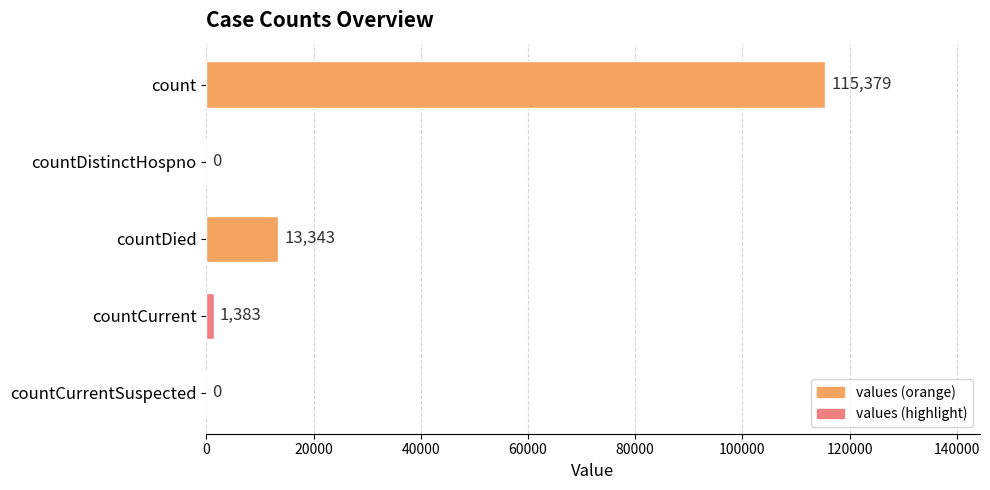

What is the sum of the values at countDied and countDistinctHospno?

13343